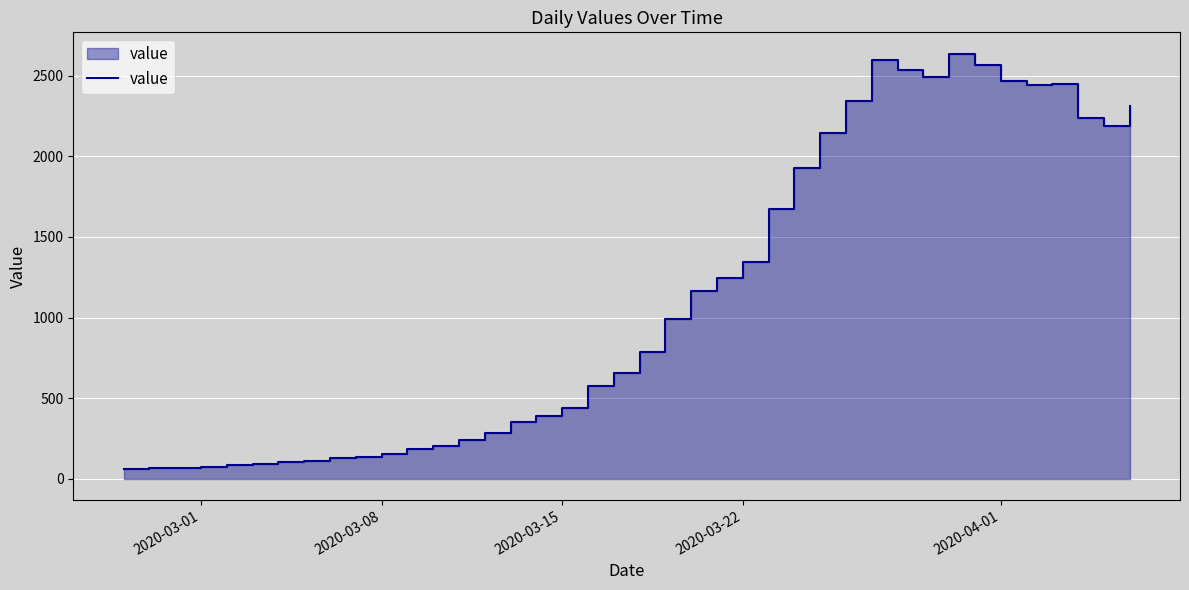

Reading right to left, transcribe all the data shown in this chart.

2311	2191	2241	2452	2446	2468	2566	2638	2492	2539	2600	2341	2143	1926	1674	1346	1245	1166	993	784	656	572	439	391	352	283	240	204	181	156	137	129	111	102	90	83	72	65	65	61